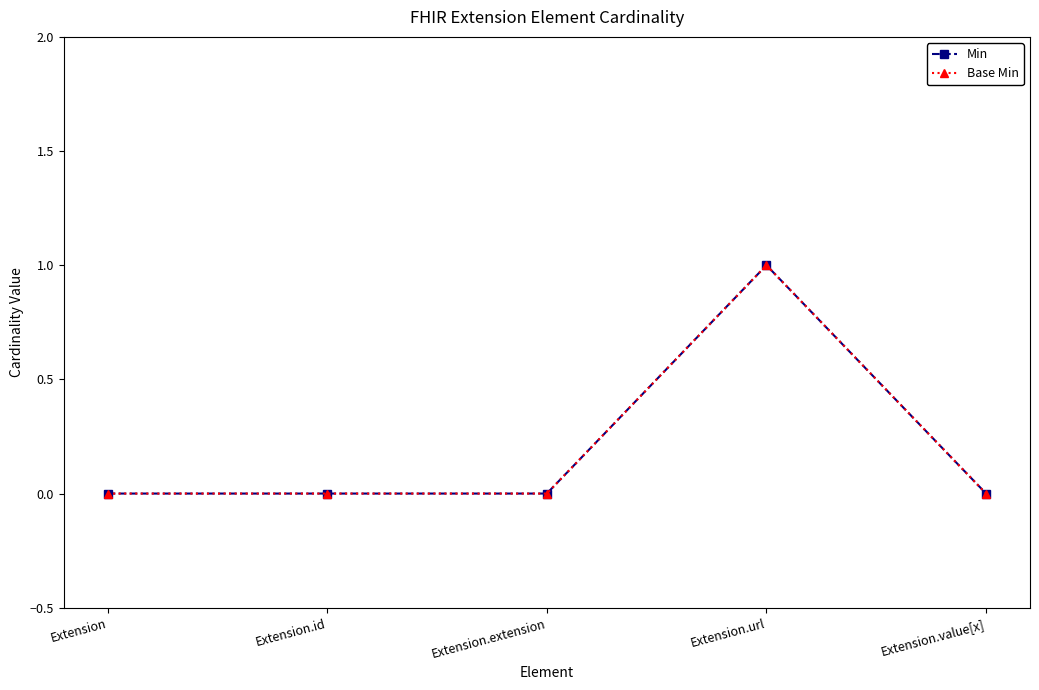

Where is the first local maximum for Base Min?

Extension.url